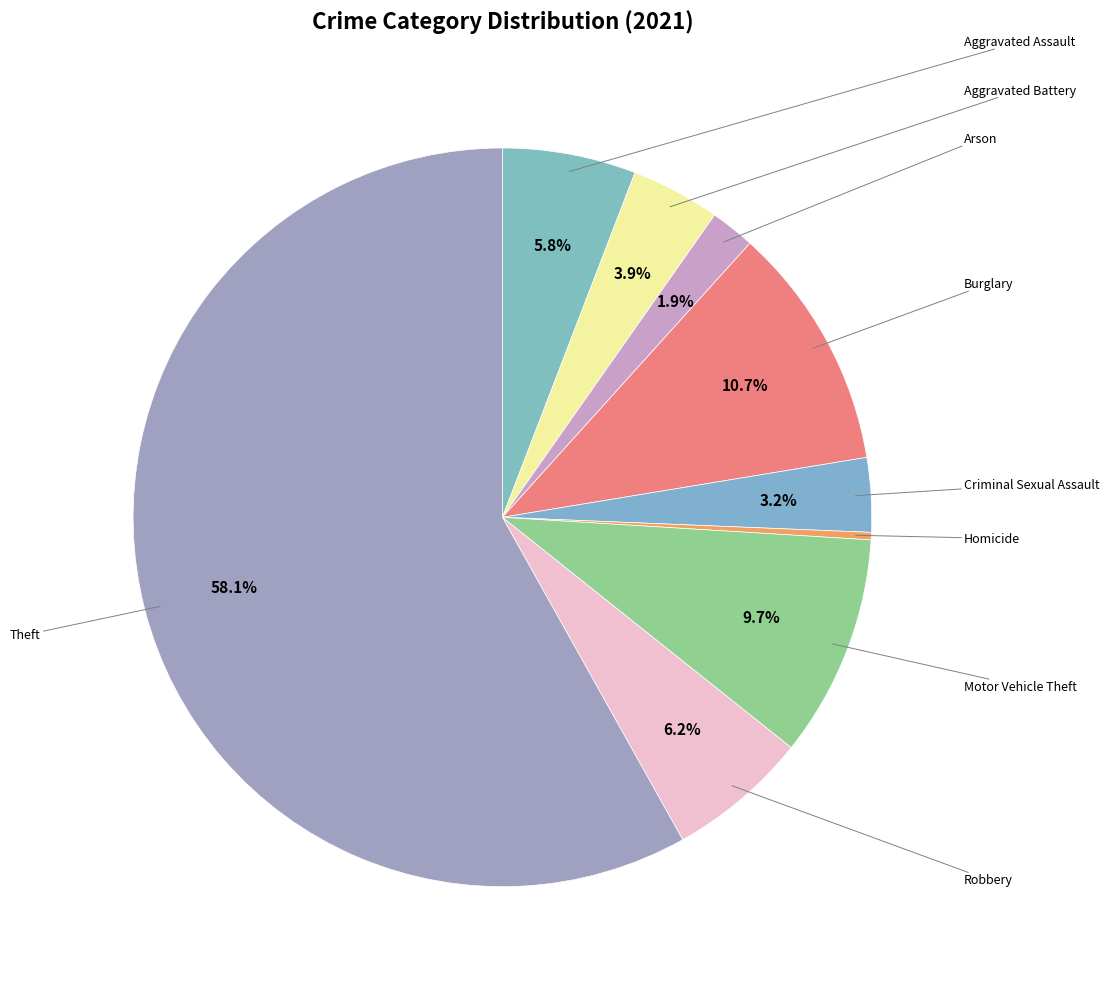

To the nearest percent, what portion does Aggravated Battery represent?

4%